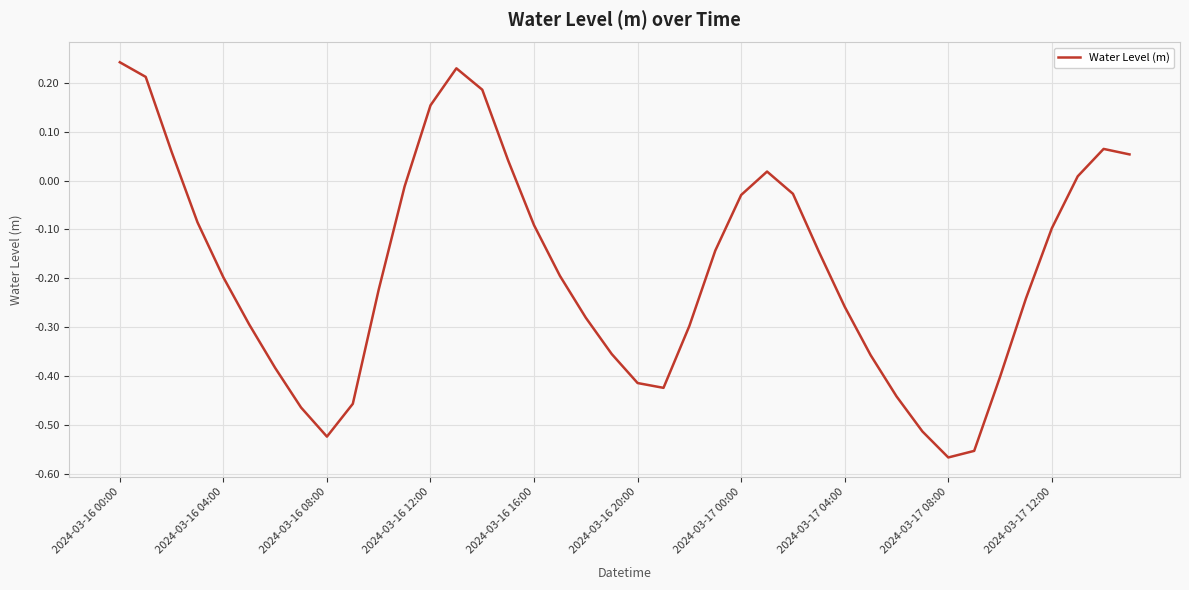

How many lines are shown in the chart?

1